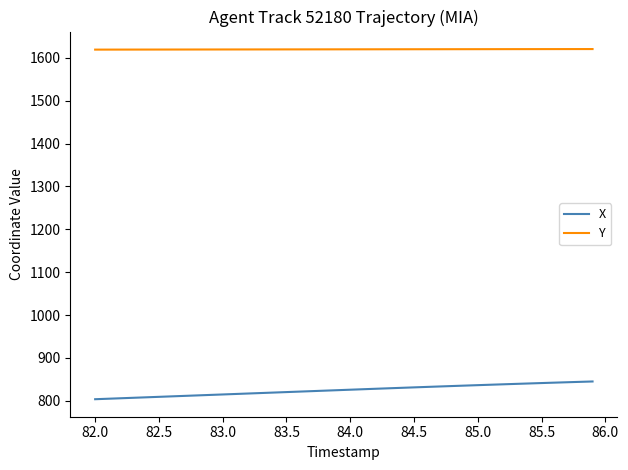

How many values in the X series are below 826?

20